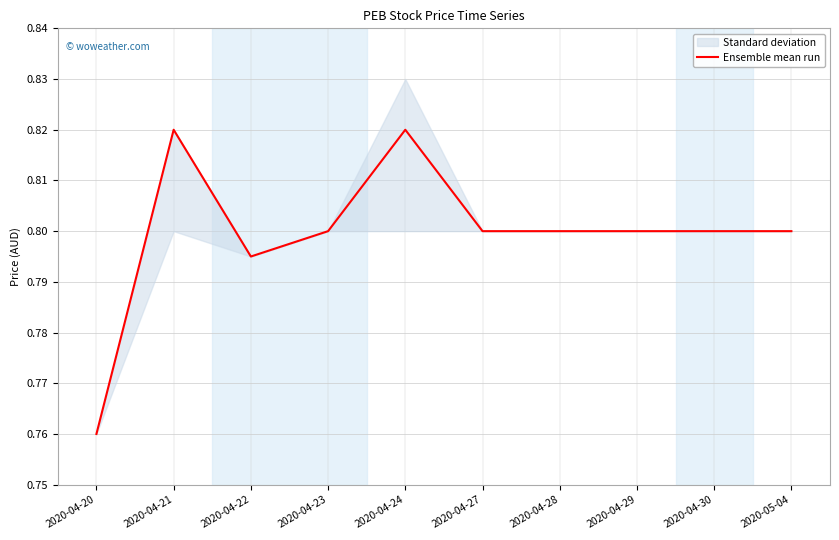

Reading right to left, extract all data points from this chart.

2020-05-04=0.8	2020-04-30=0.8	2020-04-29=0.8	2020-04-28=0.8	2020-04-27=0.8	2020-04-24=0.8	2020-04-23=0.8	2020-04-22=0.8	2020-04-21=0.8	2020-04-20=0.8